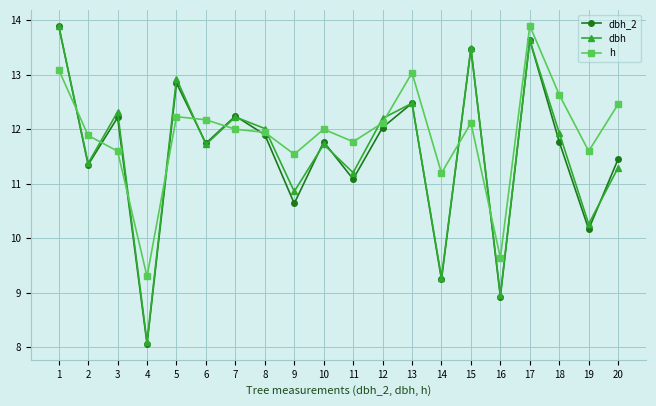

How many data points does each series have?

20